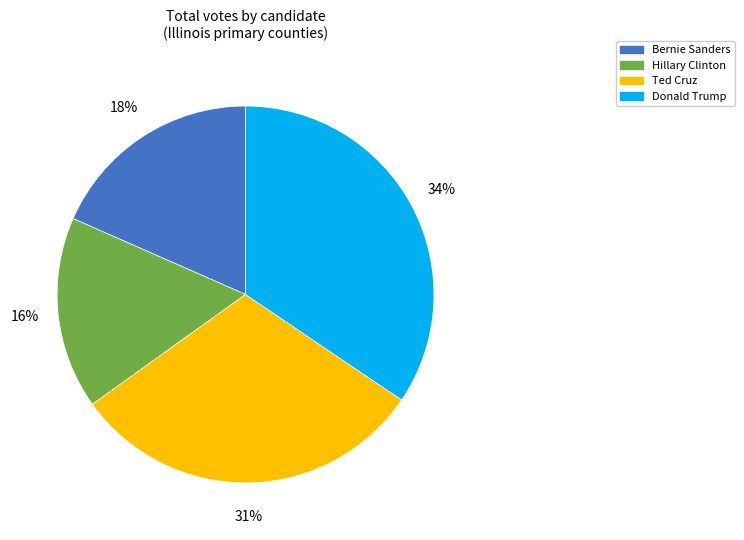

To the nearest percent, what is the average slice percentage?

25%